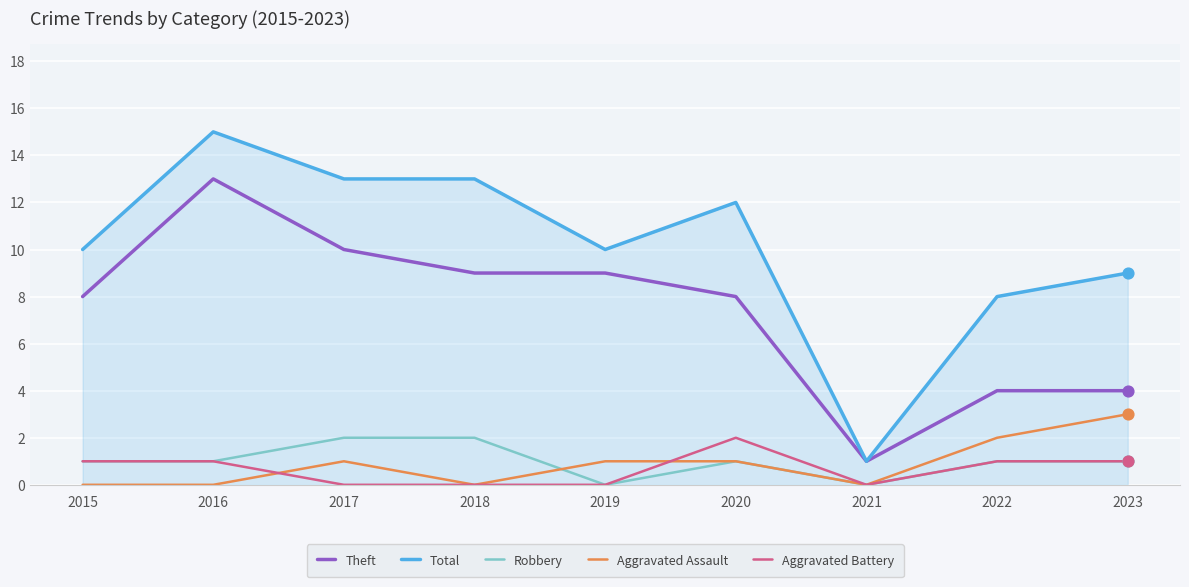

Which series has the largest total across all categories?

Total